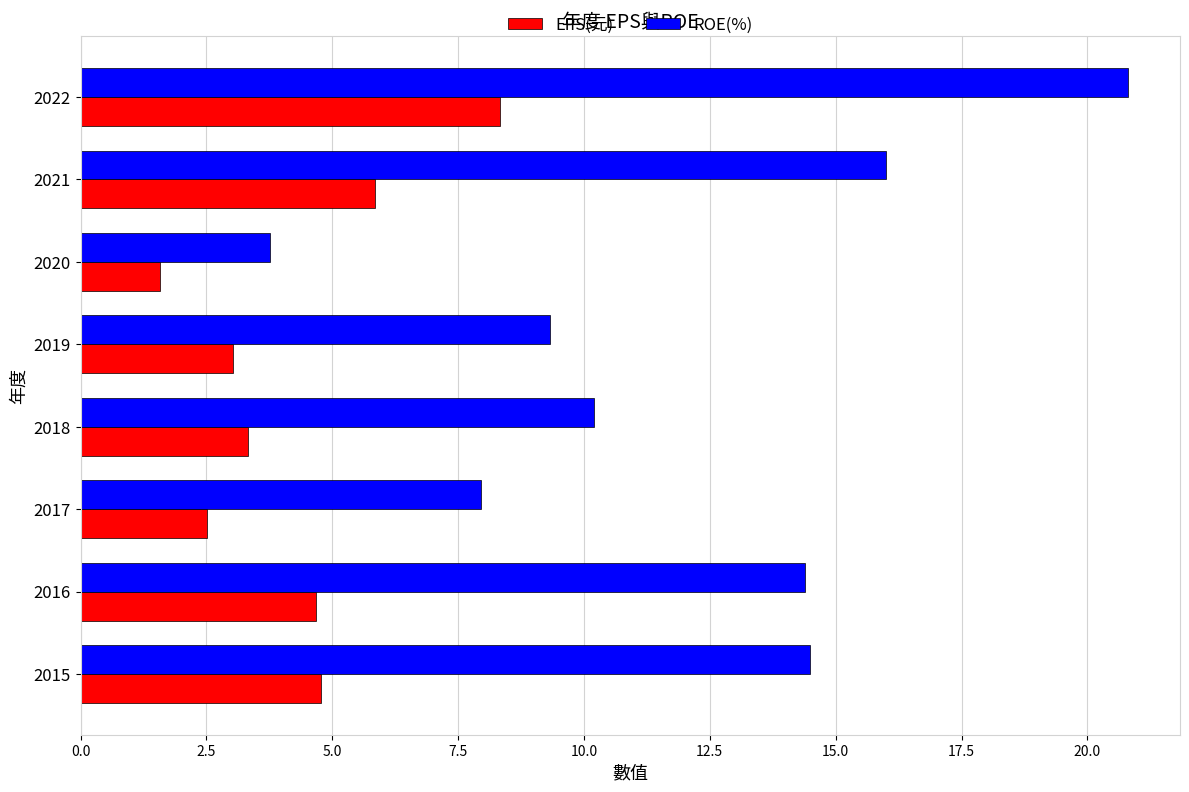

At how many categories does at least one series exceed 20?

1